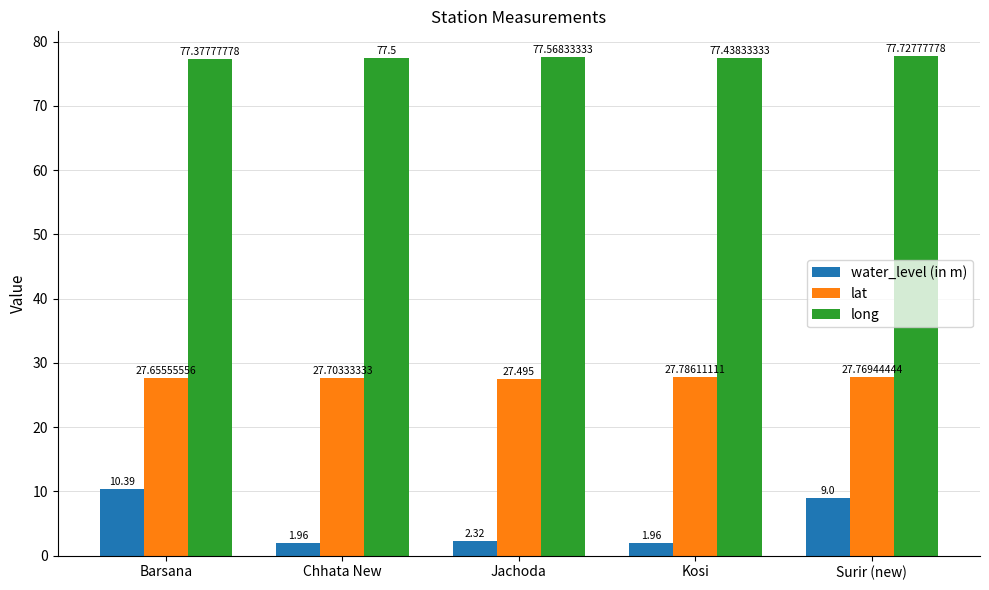

Is it true that long equals 77.4 at Kosi?

True